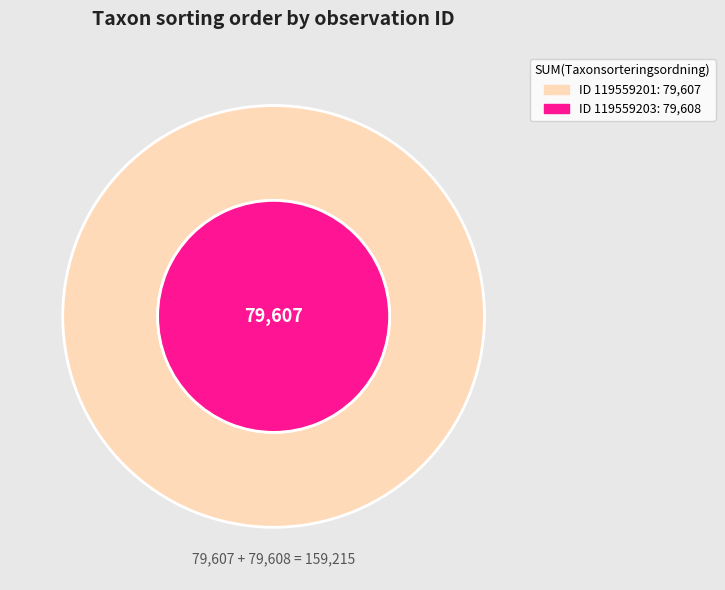

Rank the categories by value from highest to lowest.

119559203, 119559201